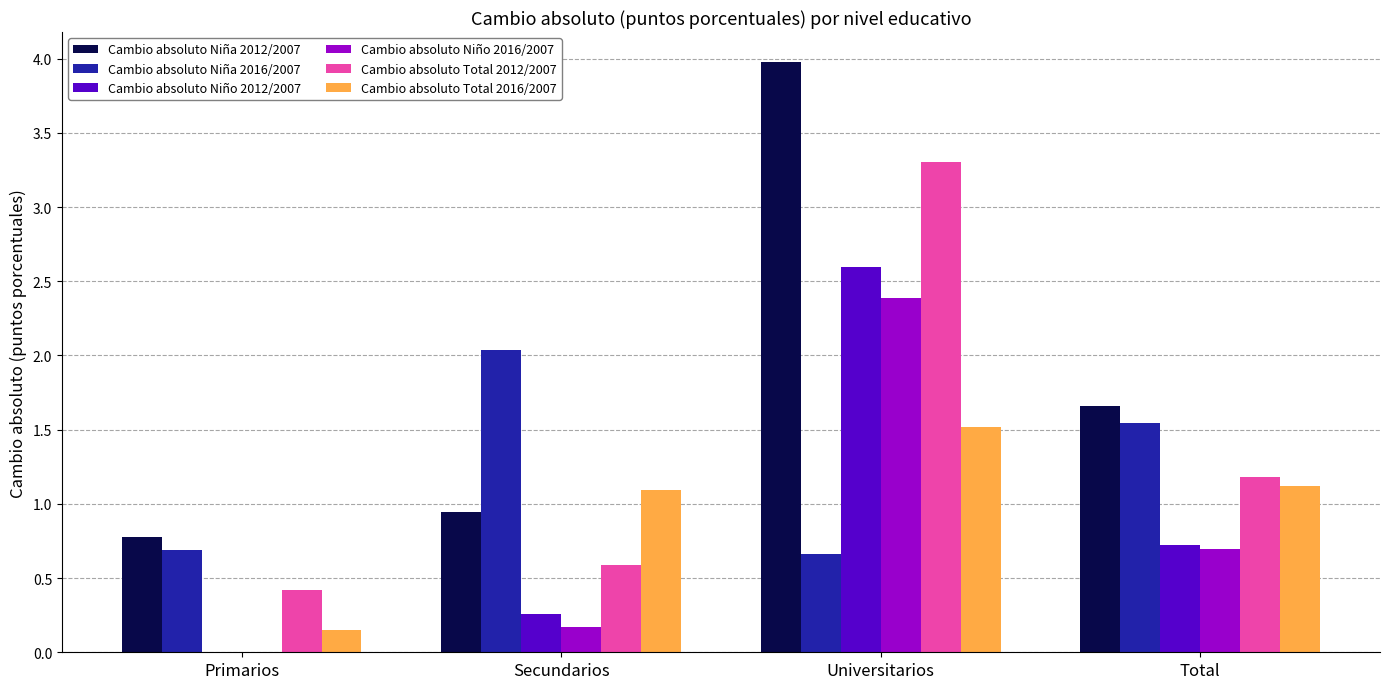

How many Cambio absoluto Total 2012/2007 values are between 0 and 3?

3